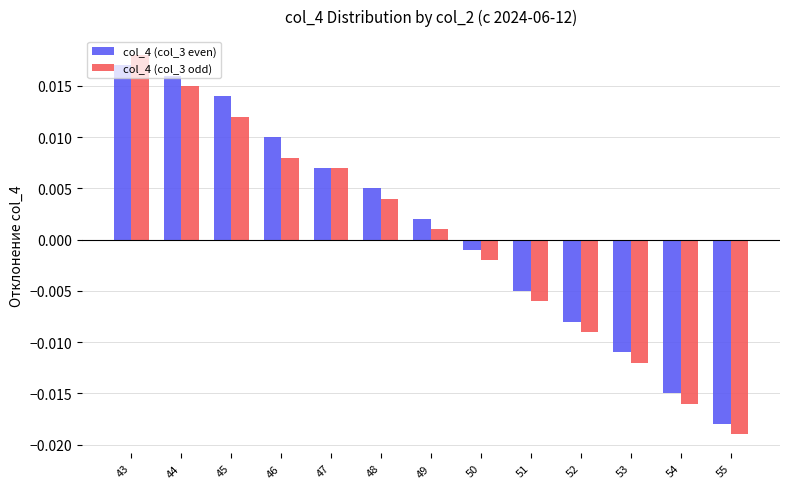

How many bars are there in each group?

2